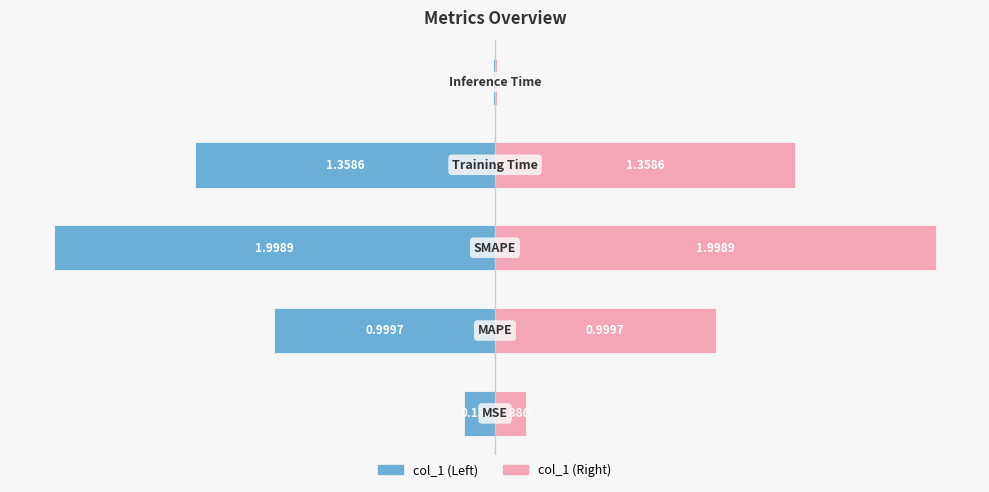

At −0.5, list the series in order from largest to smallest.

col_1 (right), col_1 (left)